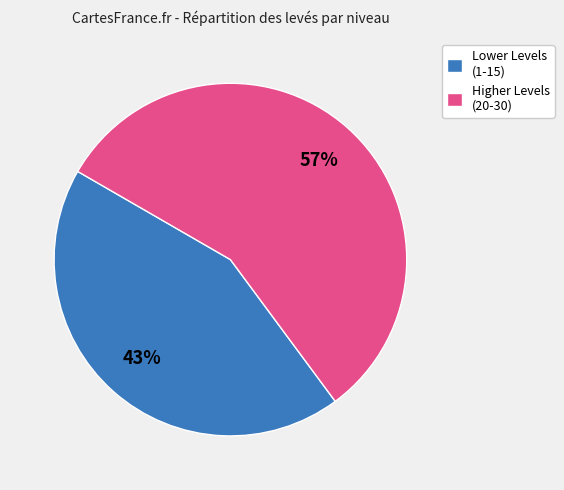

Which has a higher value, Higher Levels (20-30) or Lower Levels (1-15)?

Higher Levels (20-30)